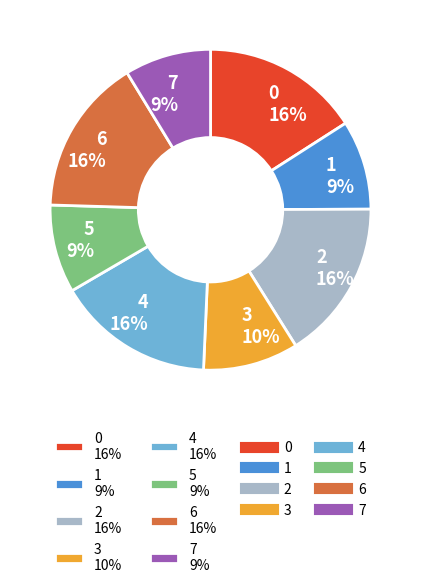

True or false: 3 accounts for 1% of the total.

False